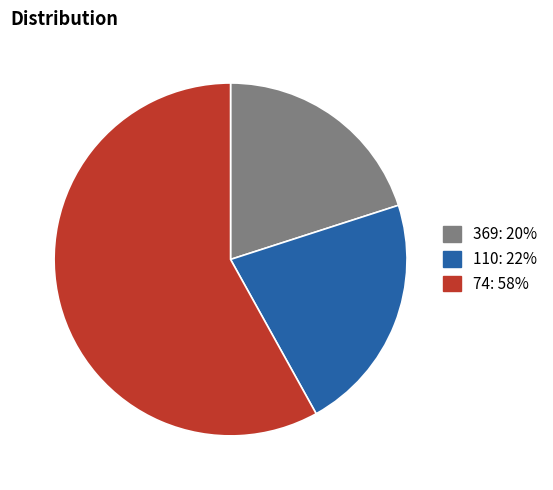

The 110 slice represents 22% of the pie. True or false?

True